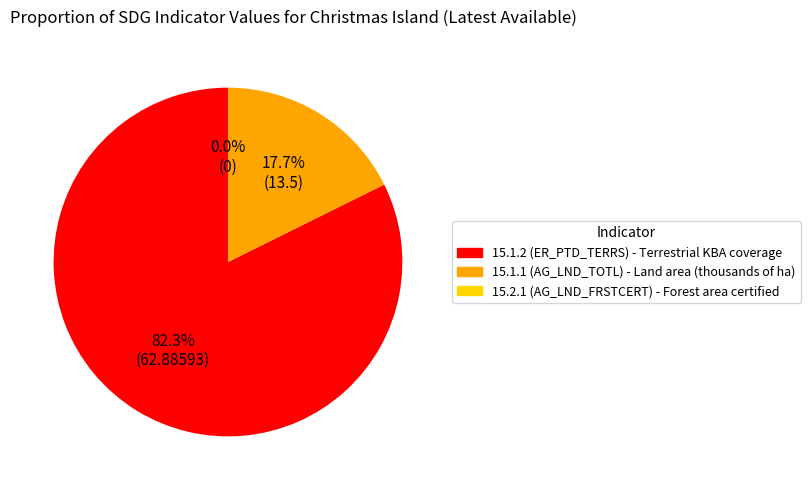

To the nearest percent, what is the combined percentage of 15.1.1 (AG_LND_TOTL) and 15.2.1 (AG_LND_FRSTCERT)?

18%